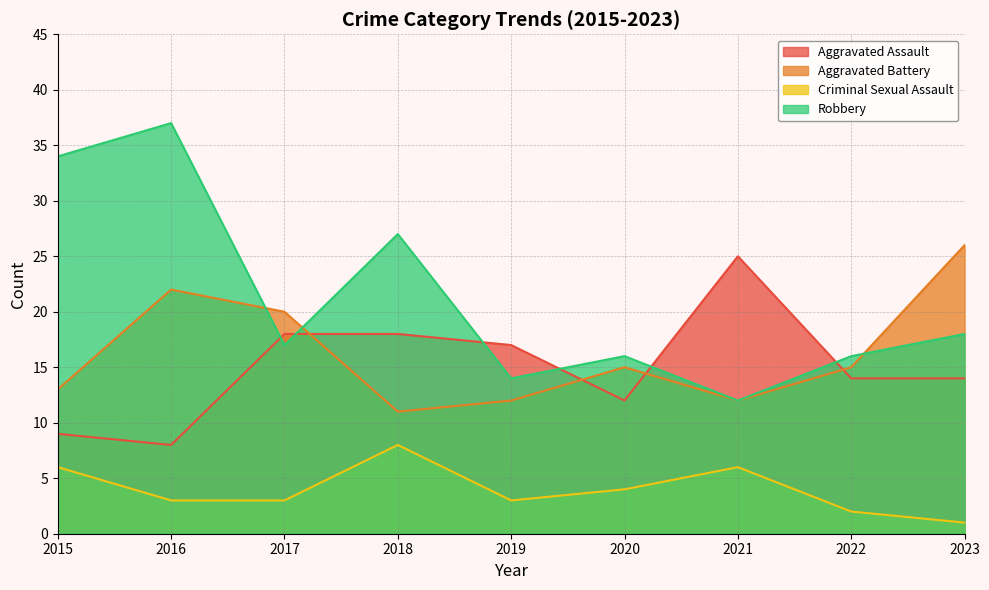

Where does the Aggravated Battery series first go above 15?

2016